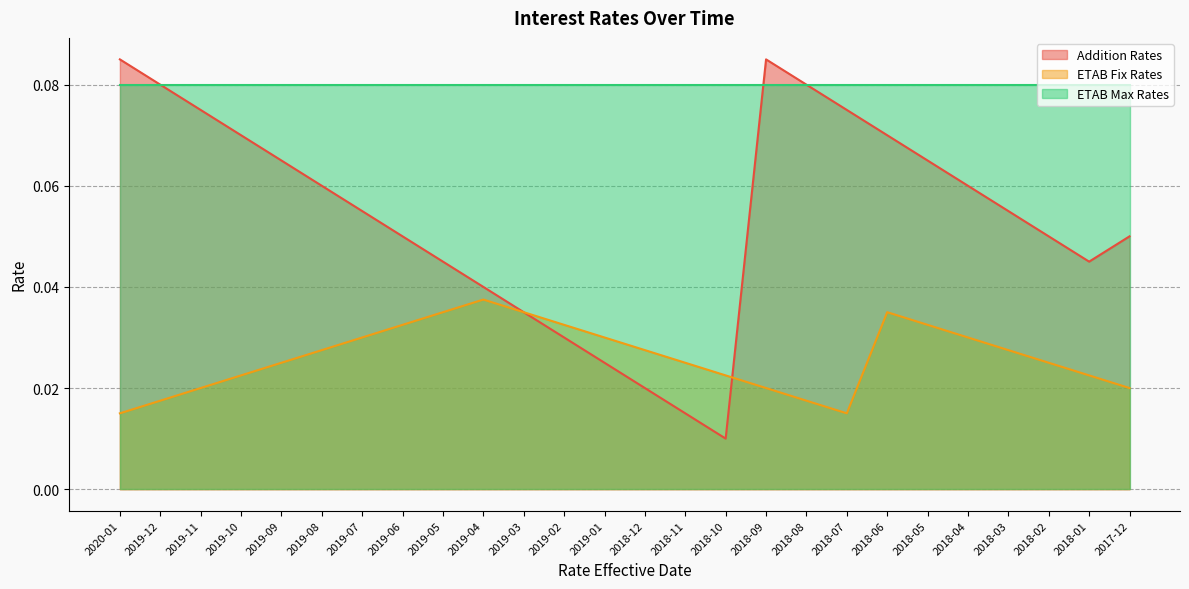

Which has a higher value, 2019-06 or 2018-09?

2018-09